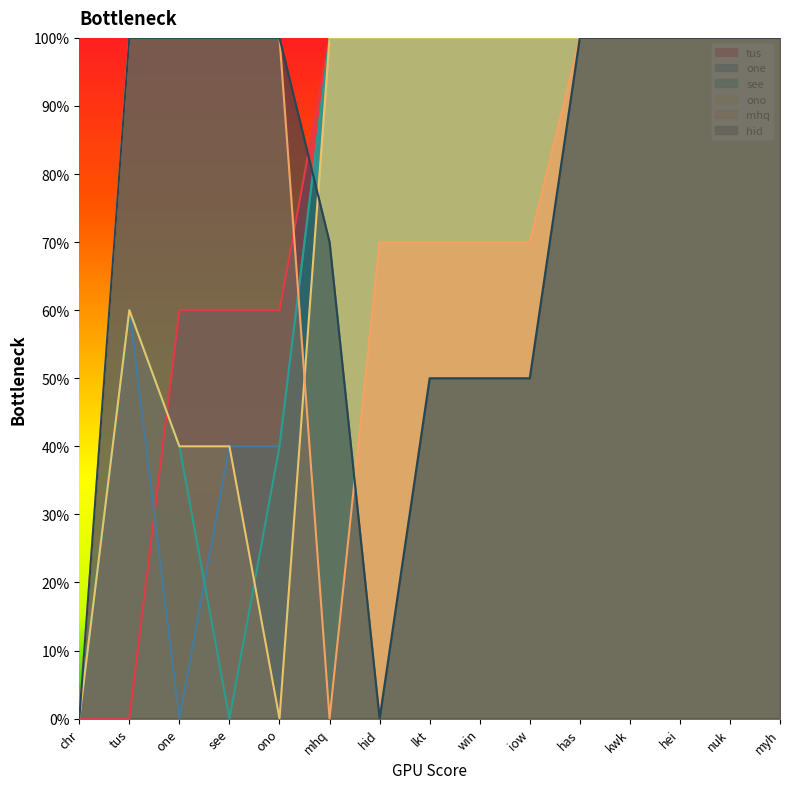

Which series has the largest total across all categories?

tus